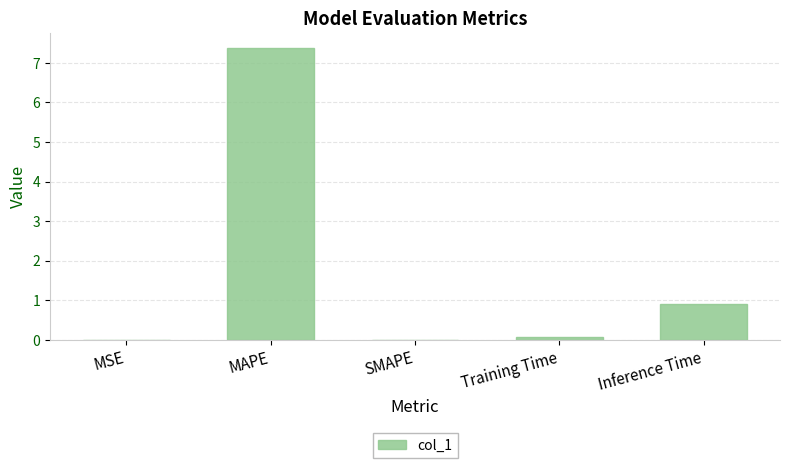

Where is the data nearest to the value 3?

Inference Time